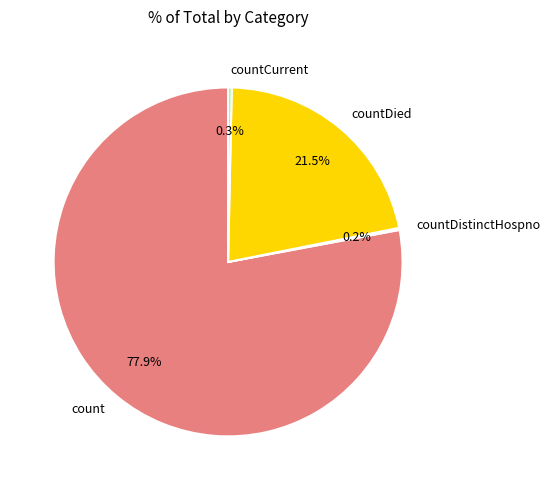

Which category accounts for the majority?

count